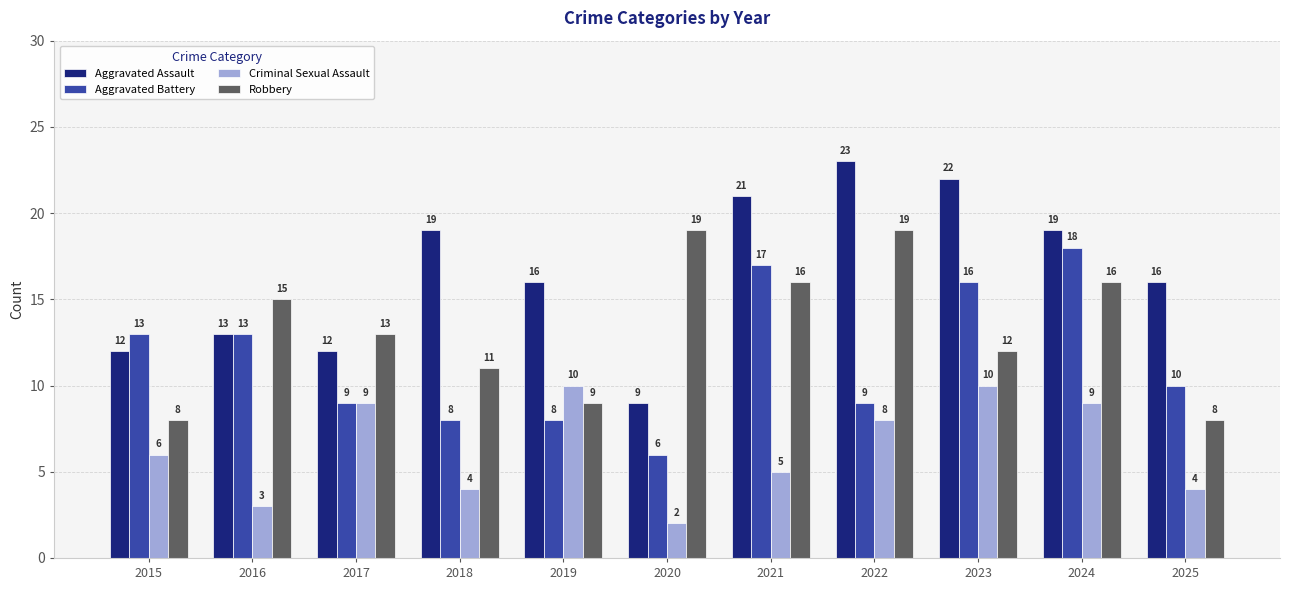

What is the difference between the maximum and minimum values in the Criminal Sexual Assault series?

8